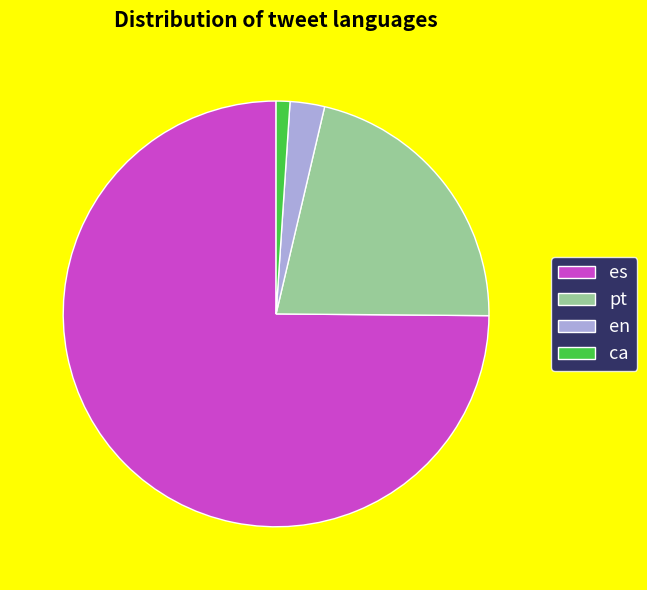

The es slice represents 60% of the pie. True or false?

False